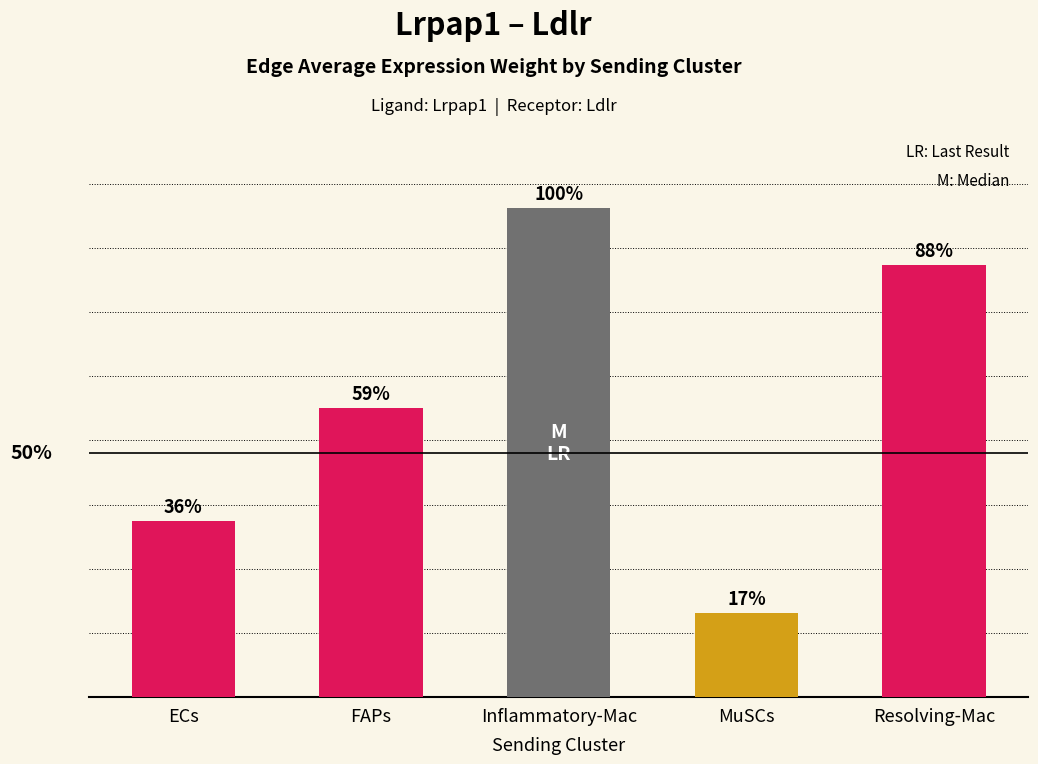

The chart shows a value of 60.8 at ECs. True or false?

True